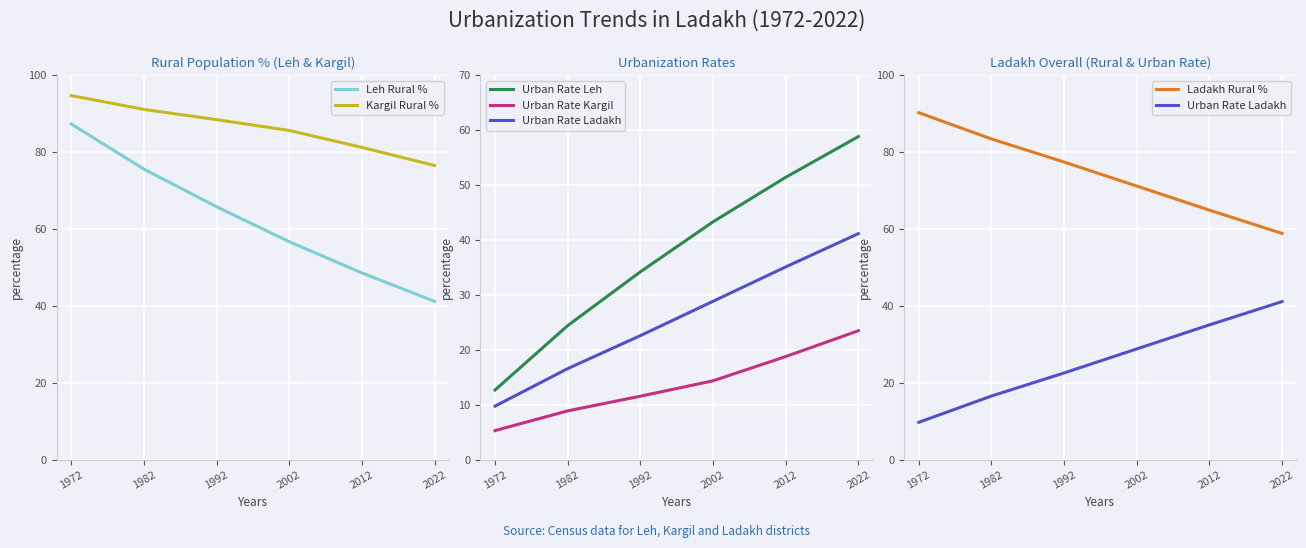

The value of Ladakh Rural % at 2022 is 58.9. True or false?

True